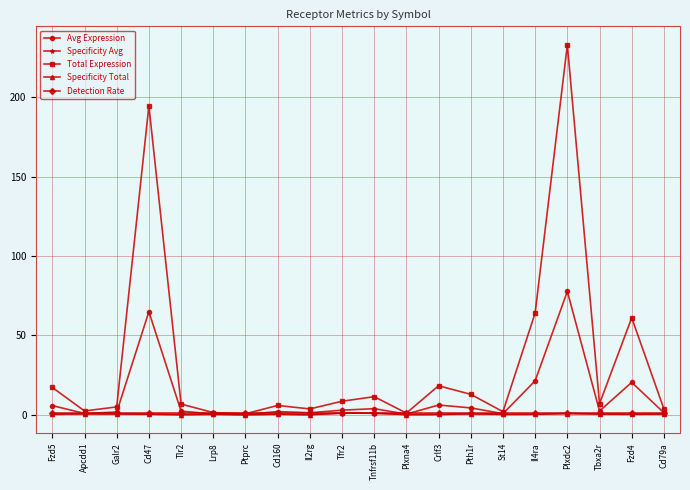

List the series in order of their peak value, lowest first.

Specificity Avg, Specificity Total, Detection Rate, Avg Expression, Total Expression